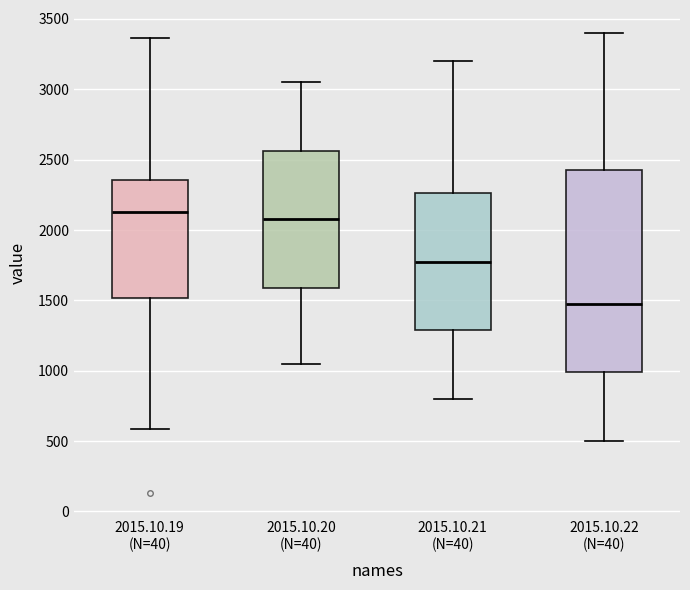

Reading left to right, transcribe this box plot: for each box, give where its median line is, the range the box spans, and where its two whiskers end, as read against the y-axis. The values are not printed on the chart, so give them approximately, as read against the axis.

2015.10.19 (N=40): median 2150, box 1500 to 2350, whiskers 600 to 3350
2015.10.20 (N=40): median 2100, box 1600 to 2550, whiskers 1050 to 3050
2015.10.21 (N=40): median 1800, box 1300 to 2250, whiskers 800 to 3200
2015.10.22 (N=40): median 1500, box 1000 to 2450, whiskers 500 to 3400